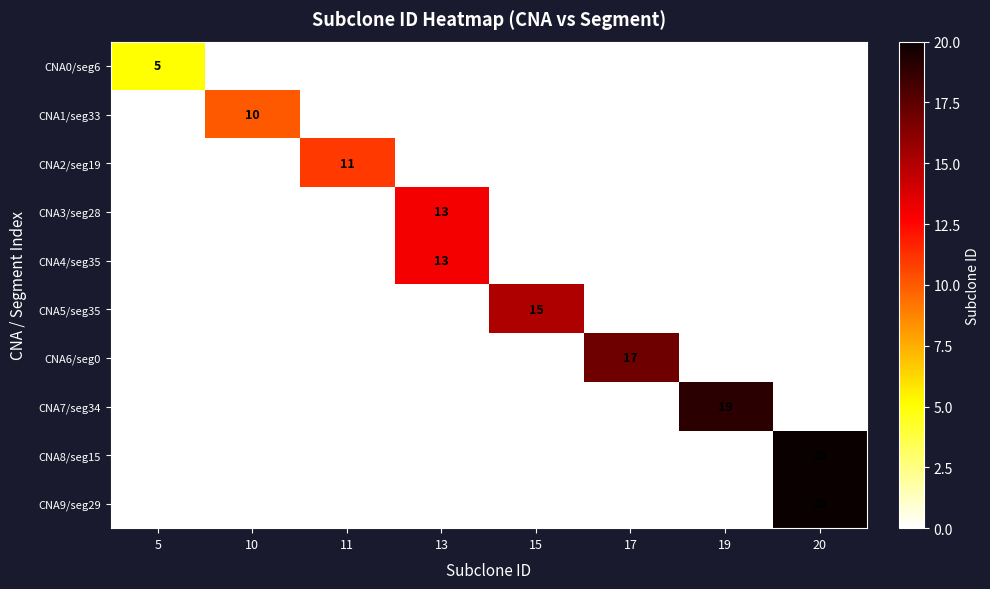

Is it true that CNA4/seg35 equals 13 at 13?

True